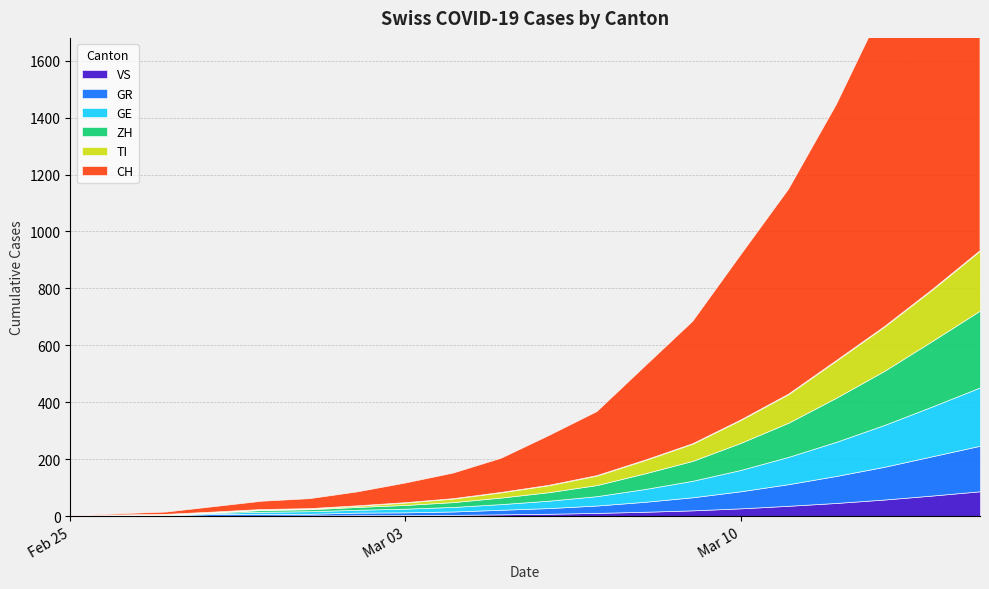

The TI series shows 1 at 2020-02-28. True or false?

False